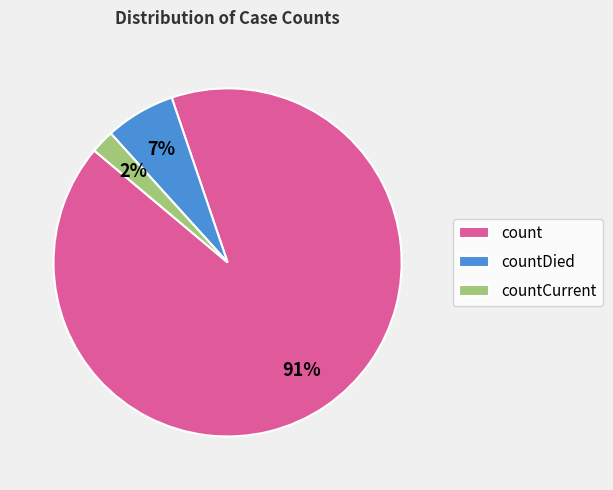

Which has a higher value, count or countDied?

count